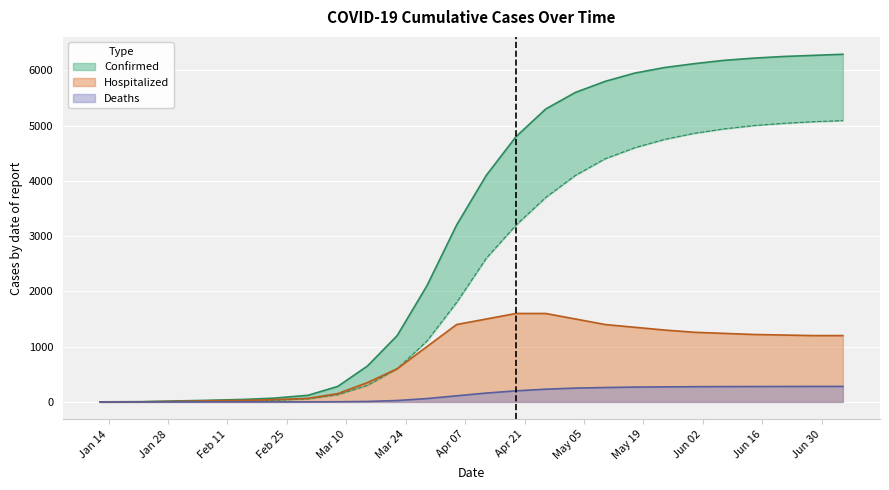

What is the highest value of the Hospitalized series?

1600